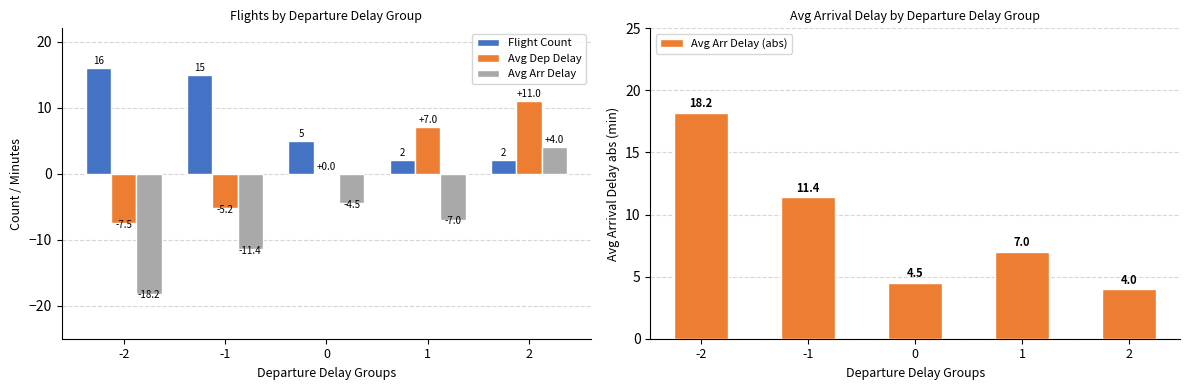

How many negative values does the Avg Dep Delay series have?

2